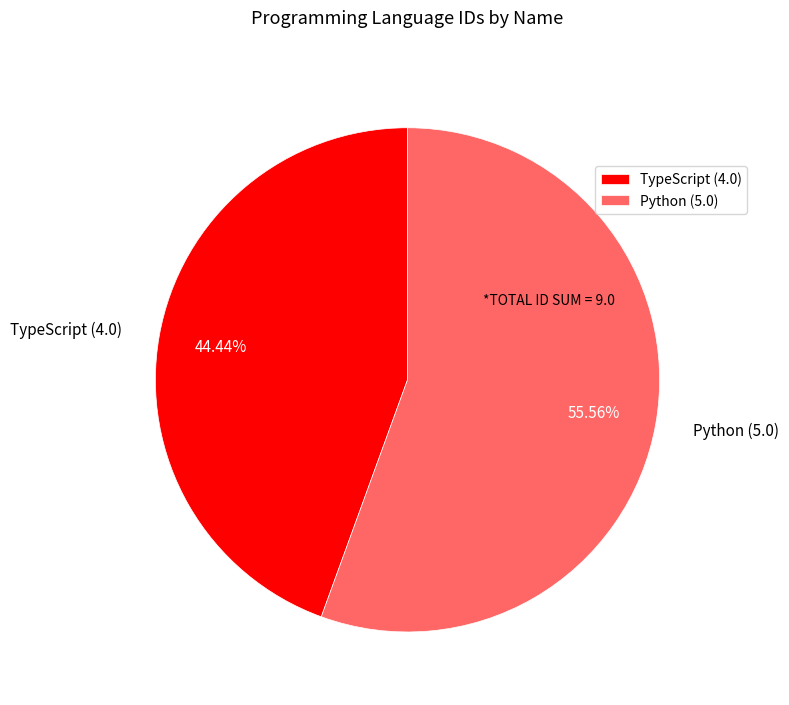

Is it true that TypeScript is 57% of the pie?

False